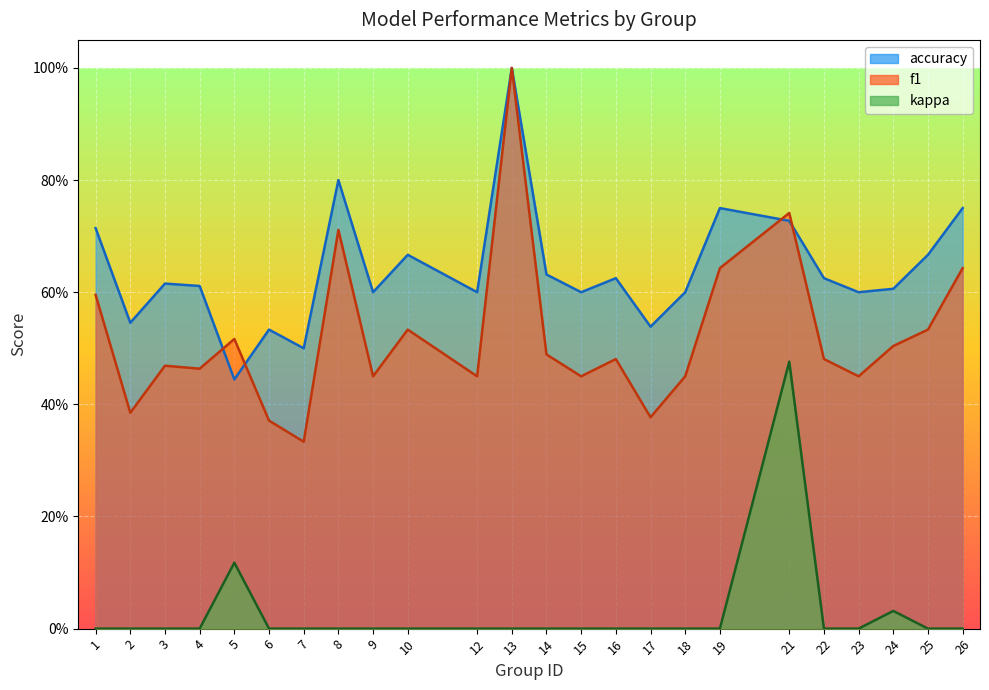

What is the approximate value of accuracy at 17?

0.5